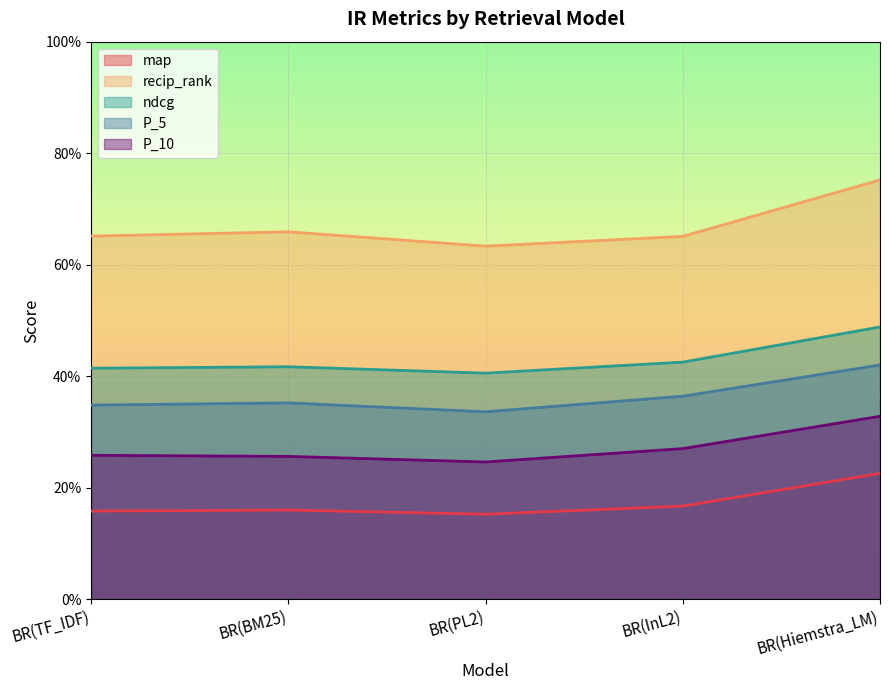

Reading left to right, extract all data points from this chart.

map: BR(TF_IDF)=0.2	BR(BM25)=0.2	BR(PL2)=0.2	BR(InL2)=0.2	BR(Hiemstra_LM)=0.2
recip_rank: BR(TF_IDF)=0.7	BR(BM25)=0.7	BR(PL2)=0.6	BR(InL2)=0.7	BR(Hiemstra_LM)=0.8
ndcg: BR(TF_IDF)=0.4	BR(BM25)=0.4	BR(PL2)=0.4	BR(InL2)=0.4	BR(Hiemstra_LM)=0.5
P_5: BR(TF_IDF)=0.3	BR(BM25)=0.4	BR(PL2)=0.3	BR(InL2)=0.4	BR(Hiemstra_LM)=0.4
P_10: BR(TF_IDF)=0.3	BR(BM25)=0.3	BR(PL2)=0.2	BR(InL2)=0.3	BR(Hiemstra_LM)=0.3